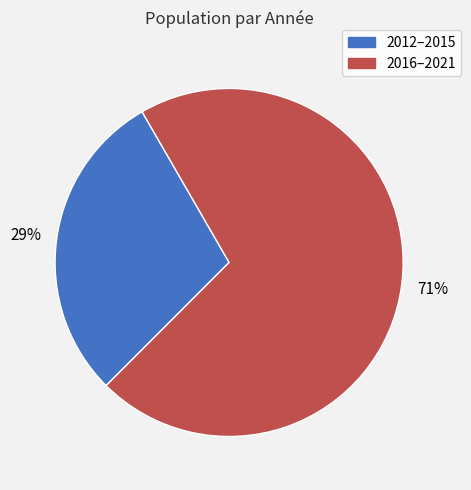

Does any single category account for the majority?

Yes